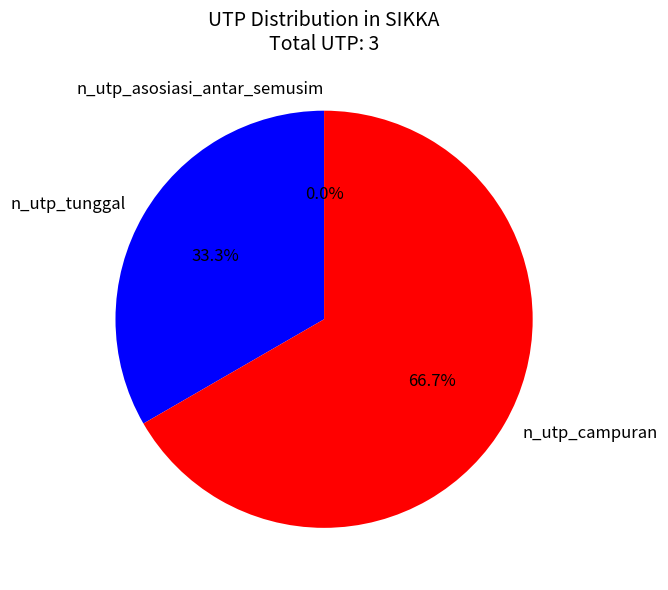

Which category has the smallest portion of the pie?

n_utp_asosiasi_antar_semusim